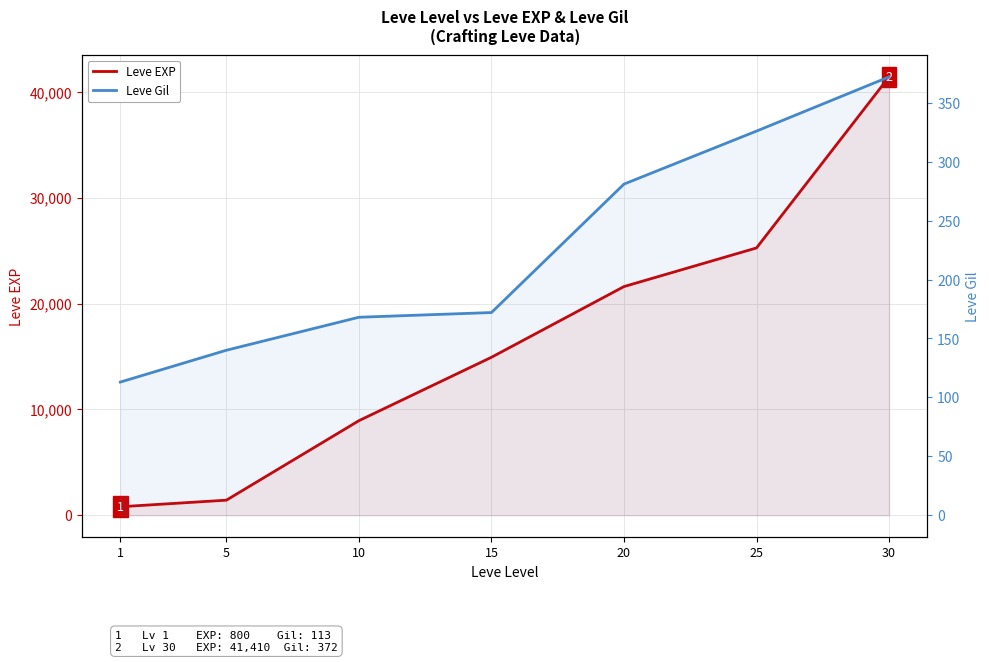

At which label is Leve Gil closest to 242?

20